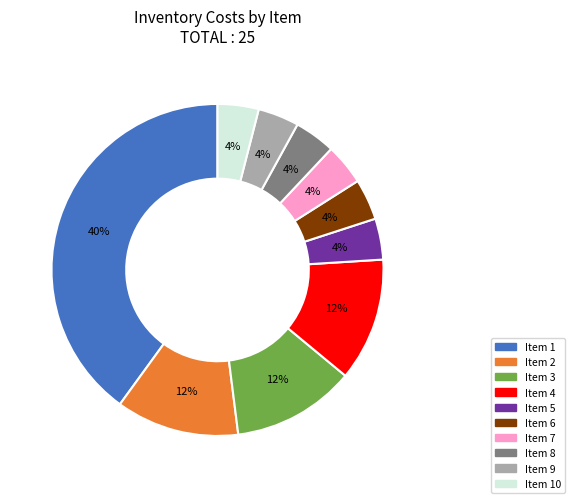

To the nearest percent, what is the difference between the largest and smallest slice percentages?

36%